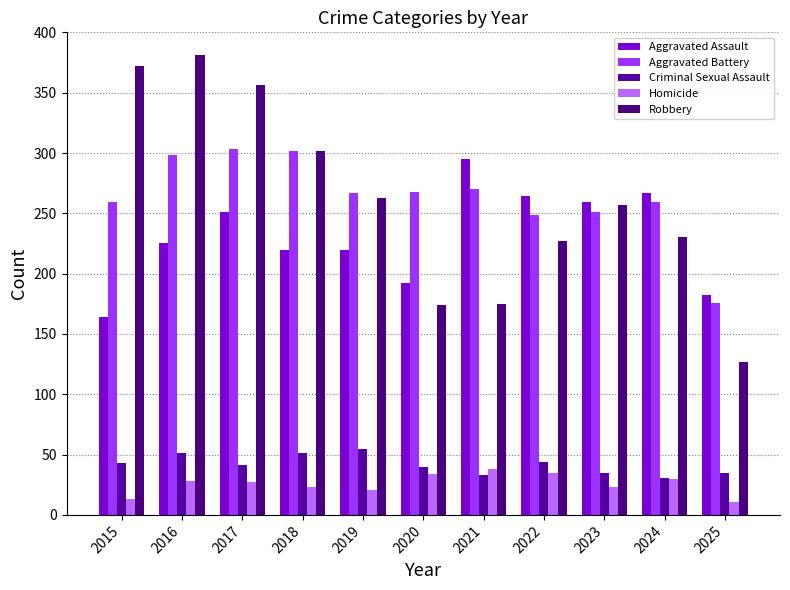

What are all the series names shown in the legend?

Aggravated Assault, Aggravated Battery, Criminal Sexual Assault, Homicide, Robbery